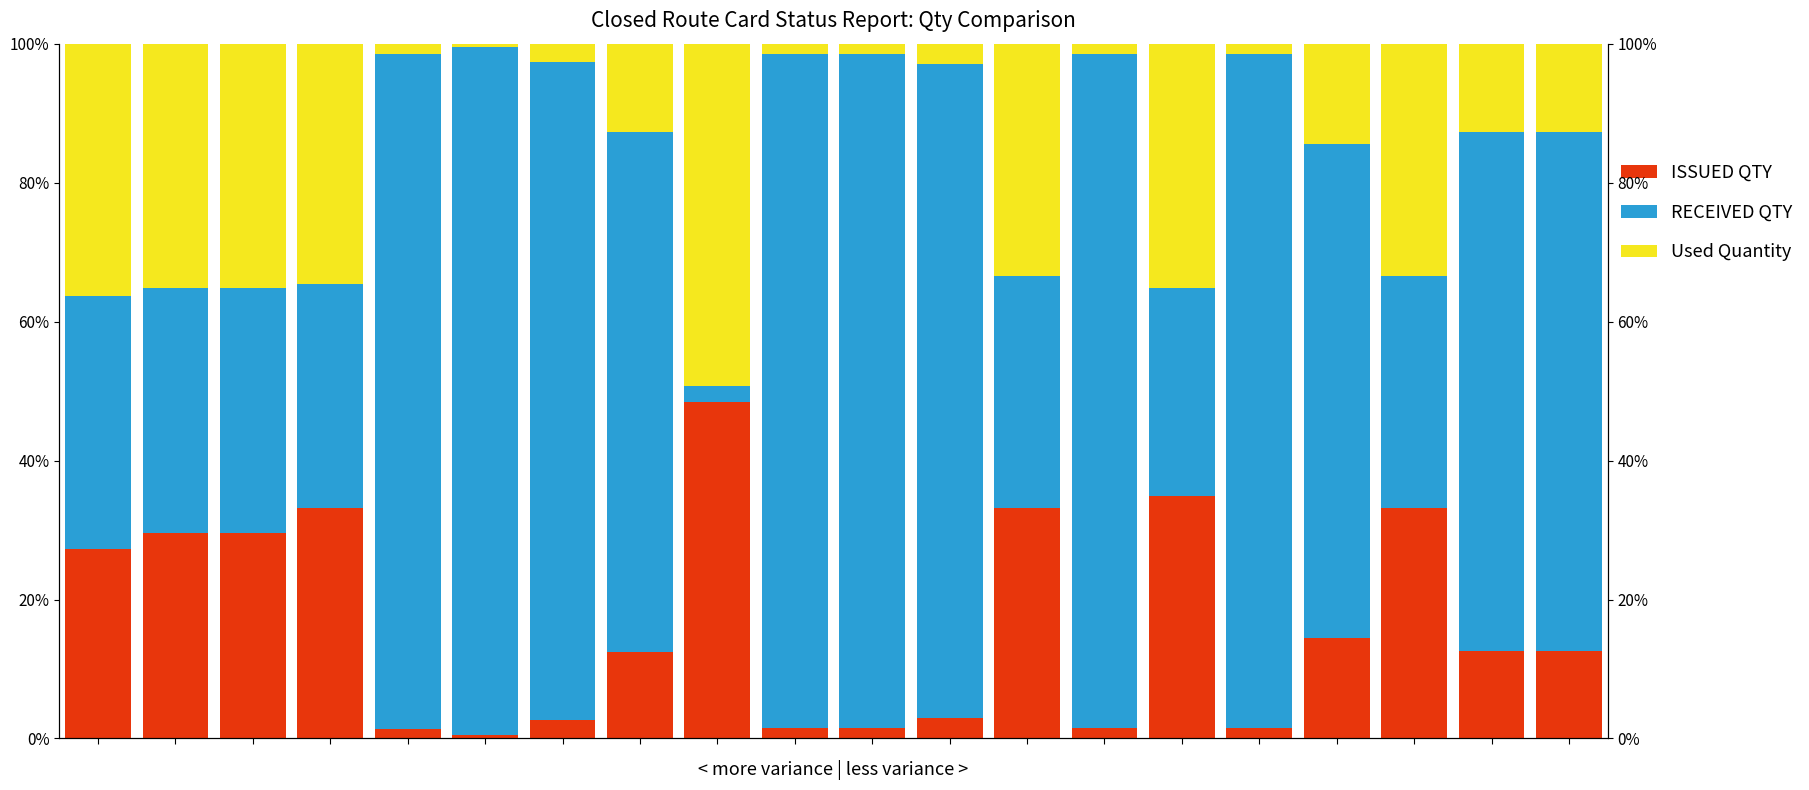

Count the number of data series in this chart.

3